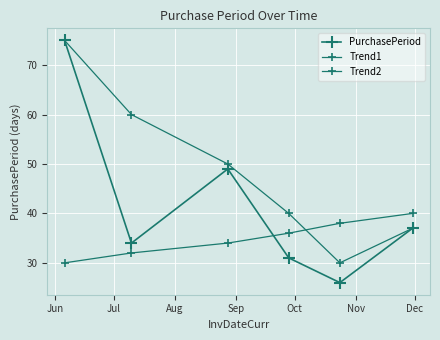

Does the chart have visible grid lines?

Yes